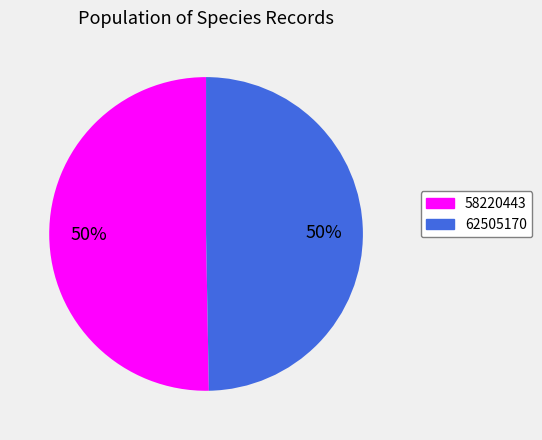

To the nearest percent, what is the combined percentage of 62505170 and 58220443?

100%